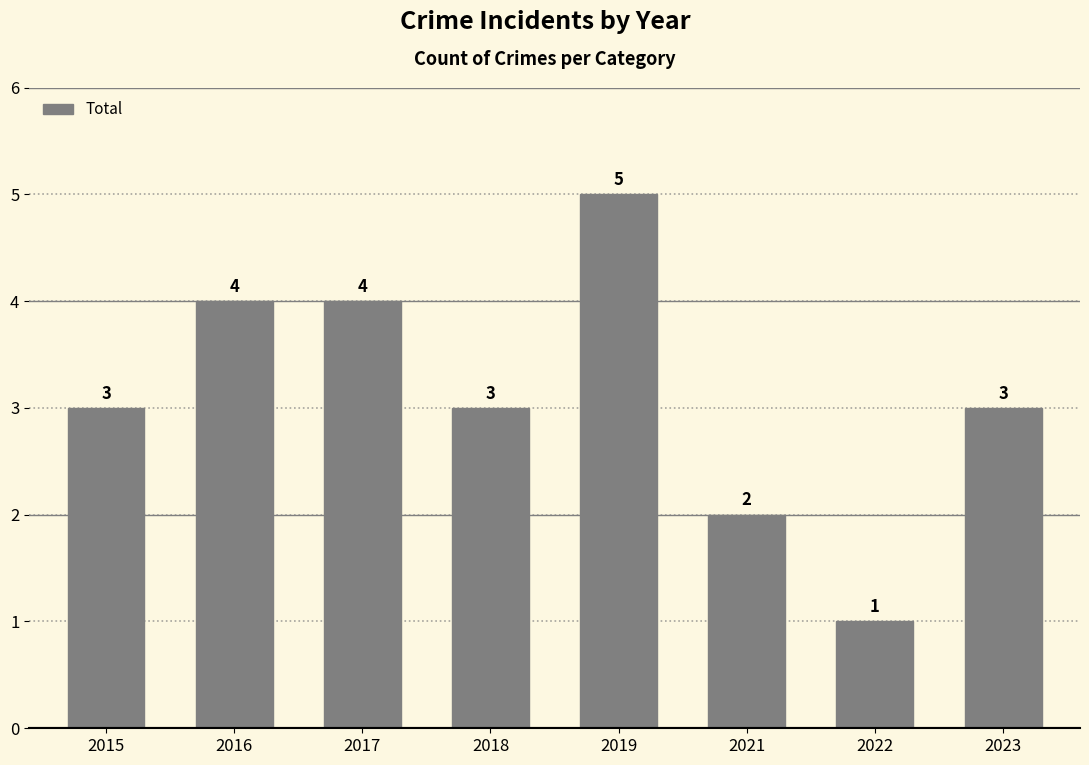

What is the change in value from 2018 to 2021?

-1